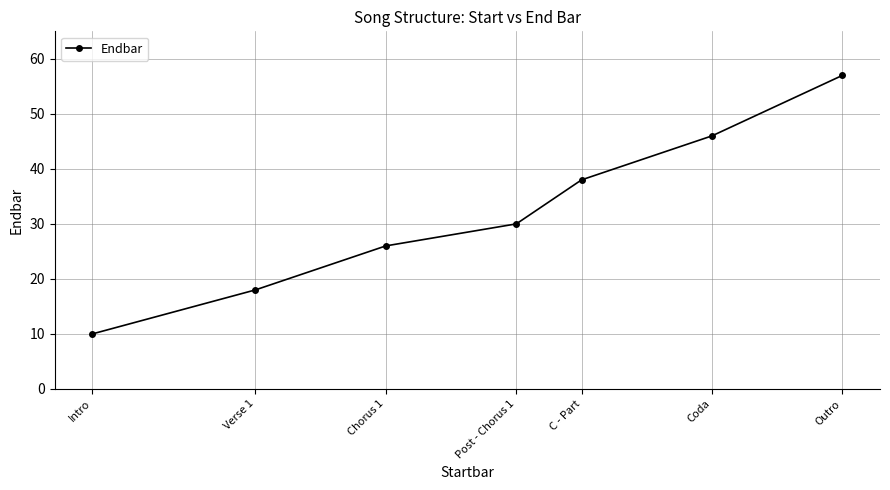

Which category has the lowest value across all series?

Intro